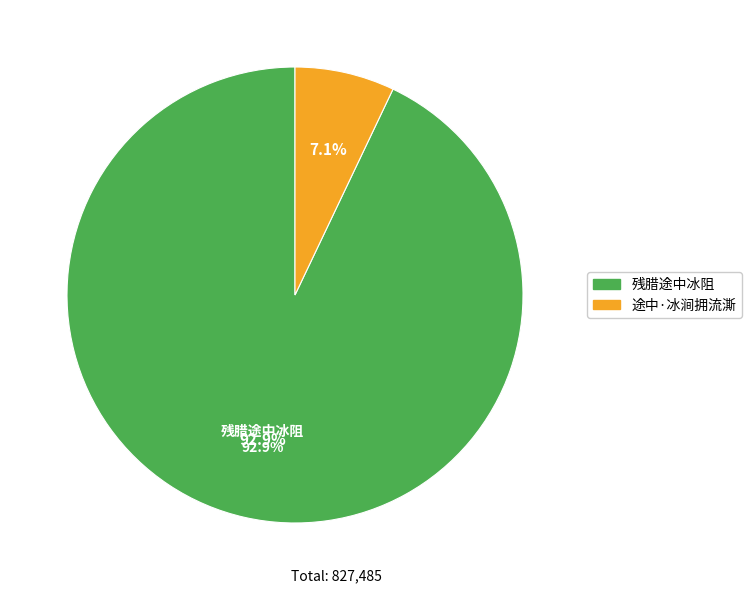

How many segments does this pie chart have?

2